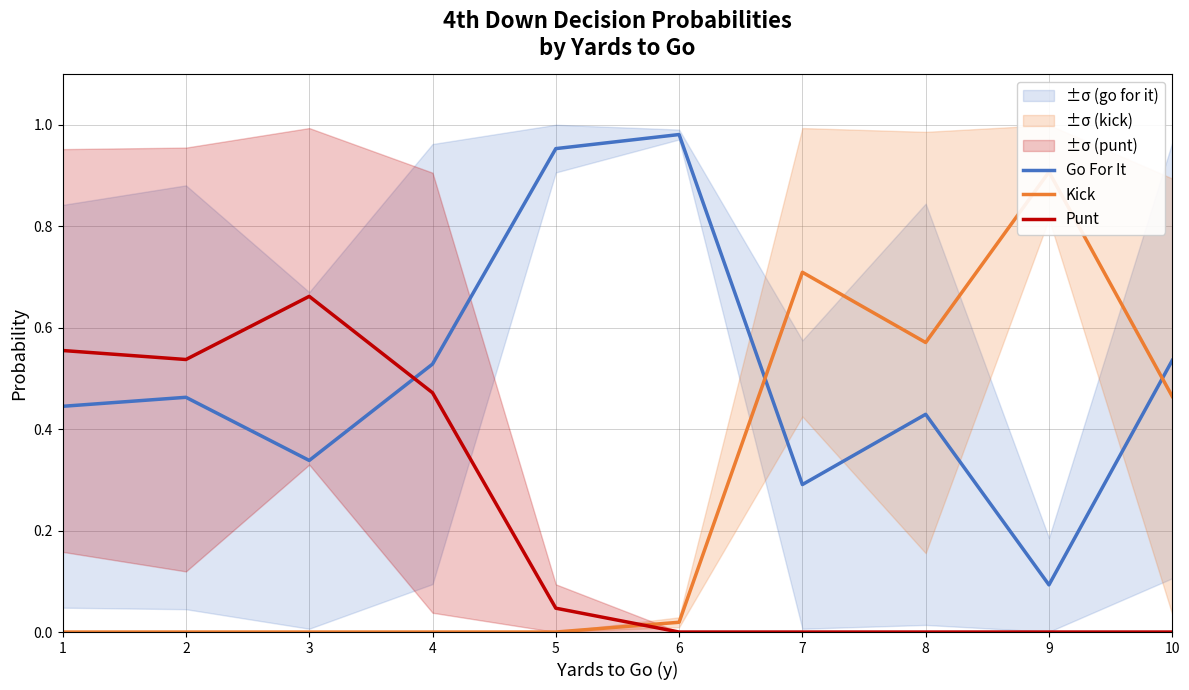

What is the difference between the second highest and minimum values in the Kick series?

0.7